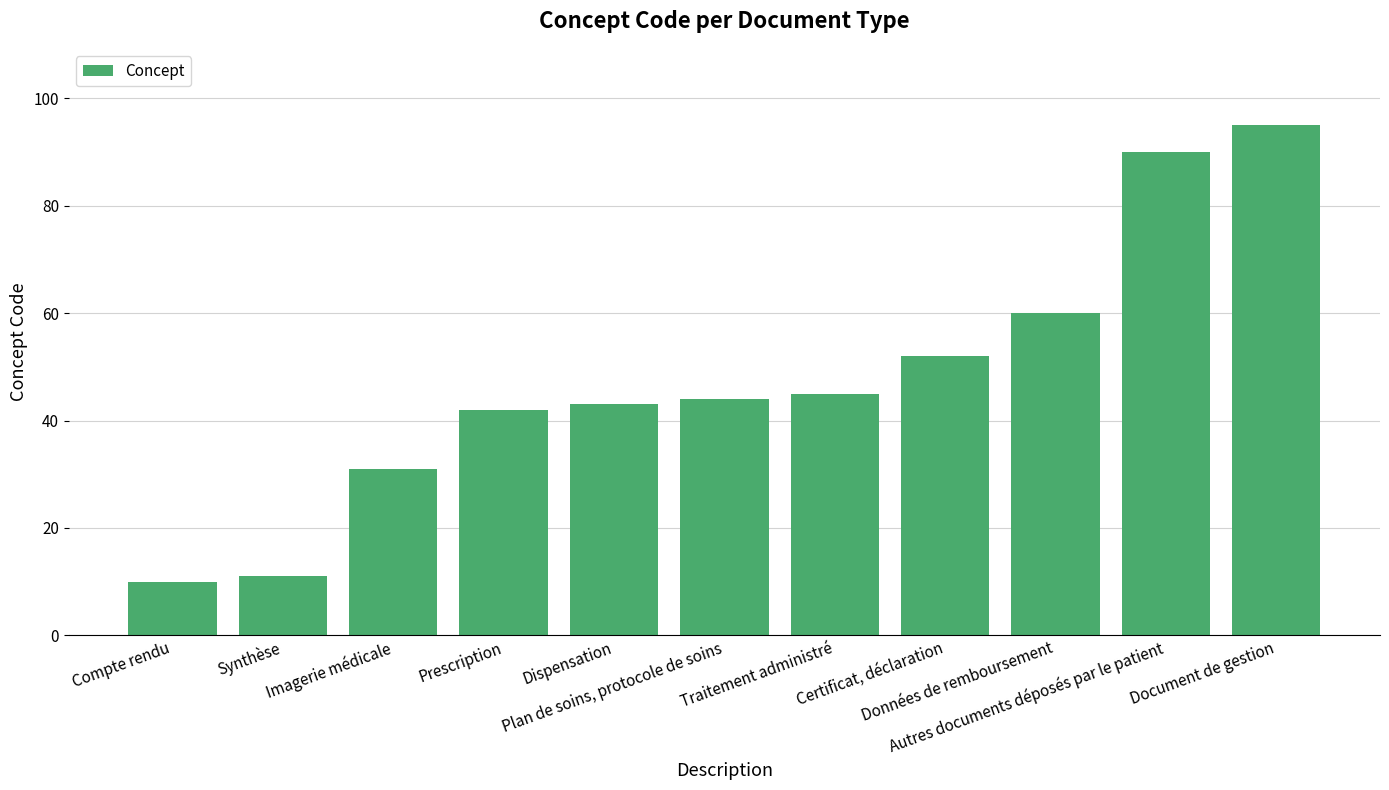

Reading left to right, list all the values displayed in this chart.

Compte rendu=10	Synthèse=11	Imagerie médicale=31	Prescription=42	Dispensation=43	Plan de soins, protocole de soins=44	Traitement administré=45	Certificat, déclaration=52	Données de remboursement=60	Autres documents déposés par le patient=90	Document de gestion=95